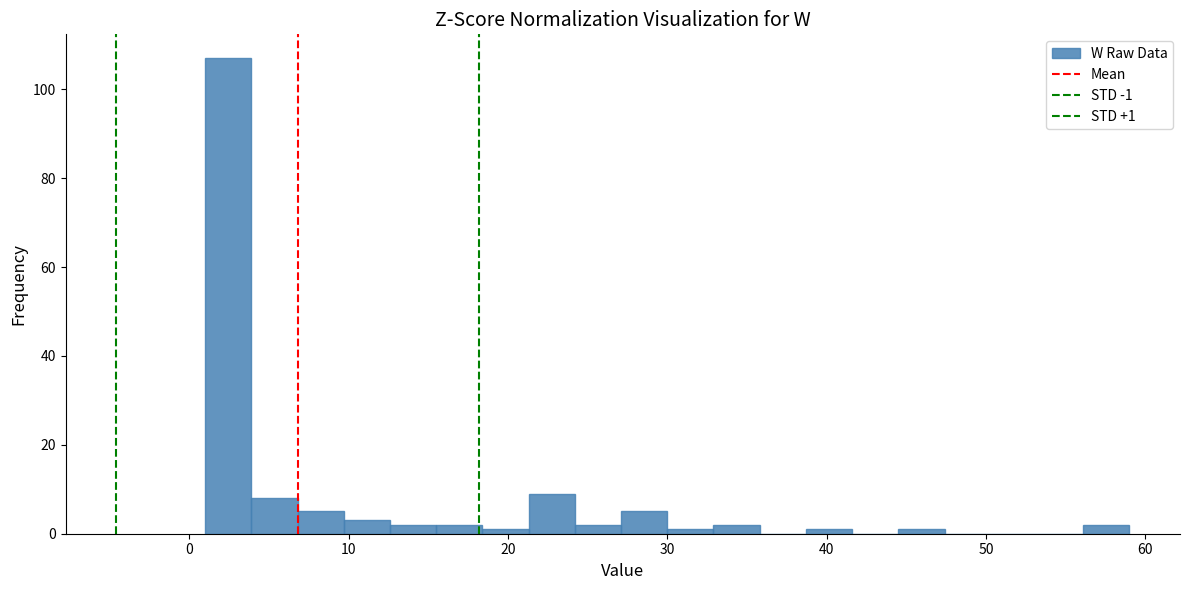

Read against the x-axis, roughly where is the centre of the tallest bar?

2